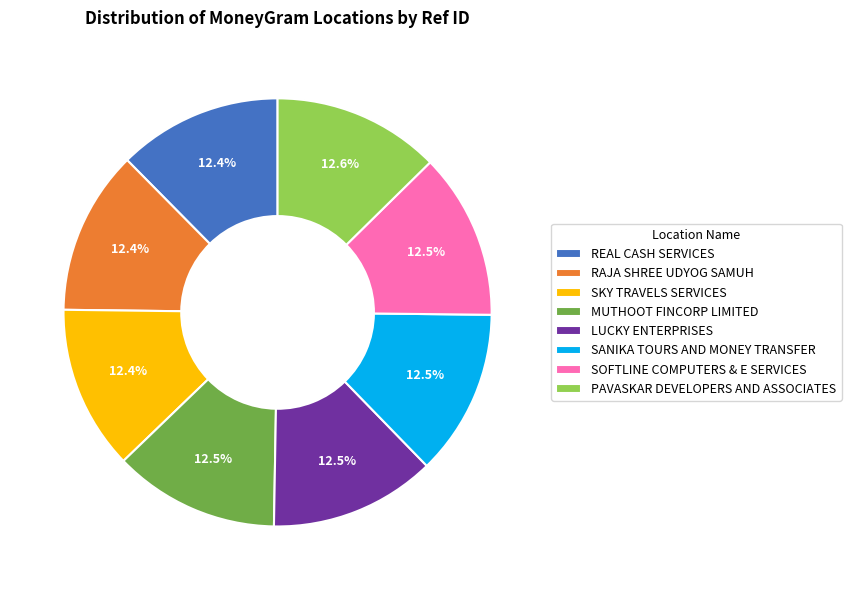

To the nearest percent, what is the combined percentage of MUTHOOT FINCORP LIMITED and REAL CASH SERVICES?

25%